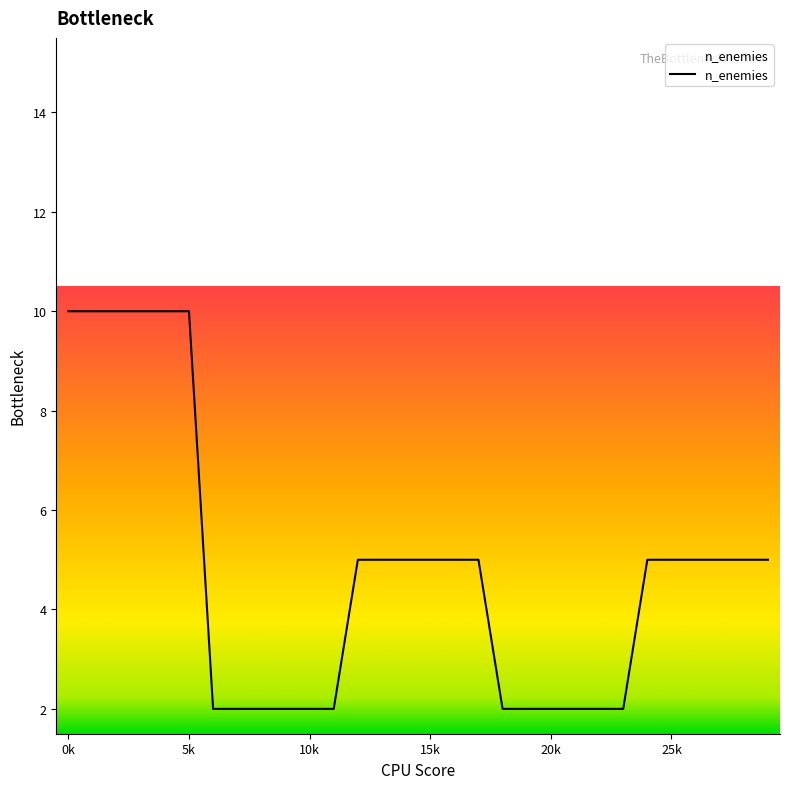

What is the greatest value displayed?

10